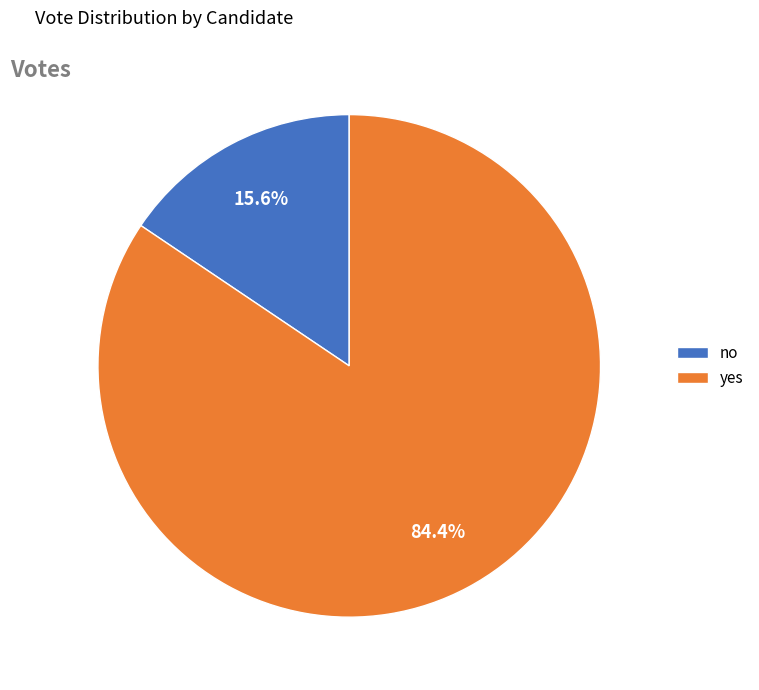

How many segments does this pie chart have?

2